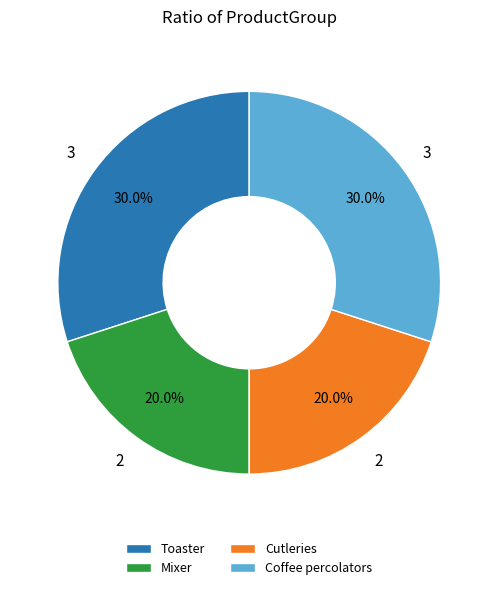

To the nearest percent, what portion does Cutleries represent?

20%